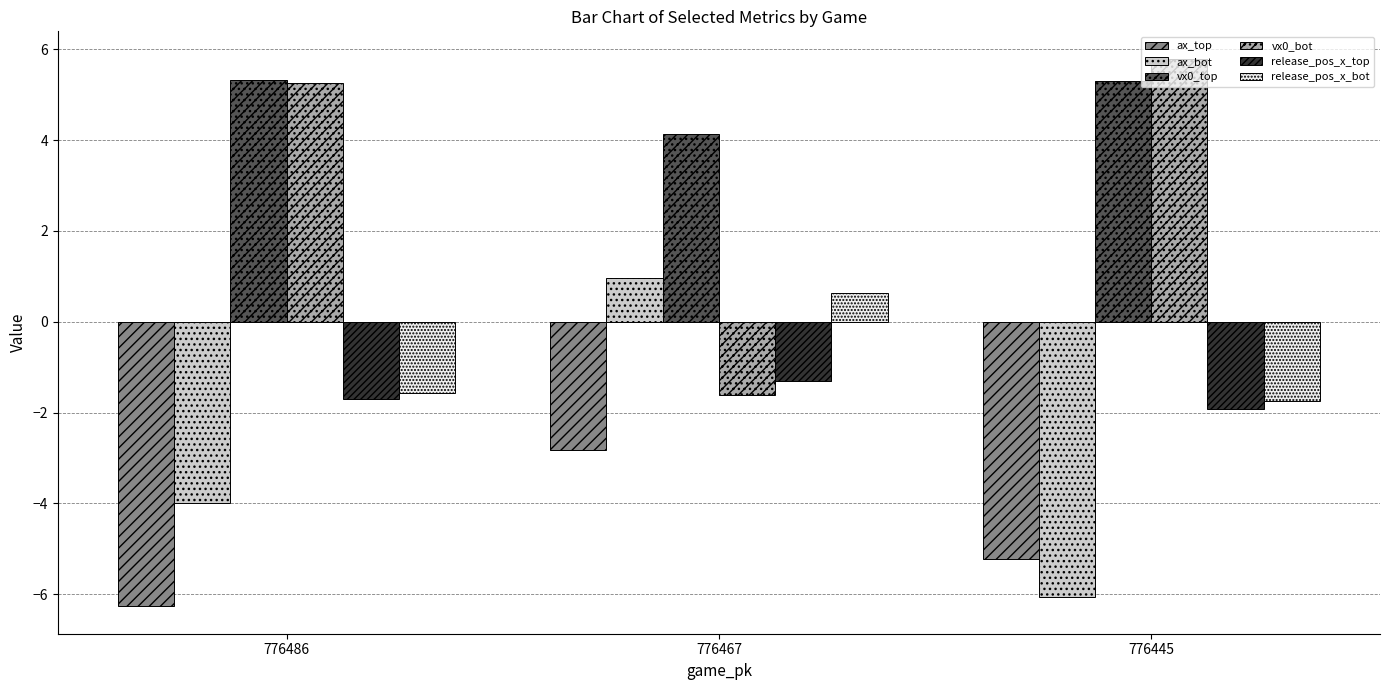

At which category is the sum across all series the highest?

776467